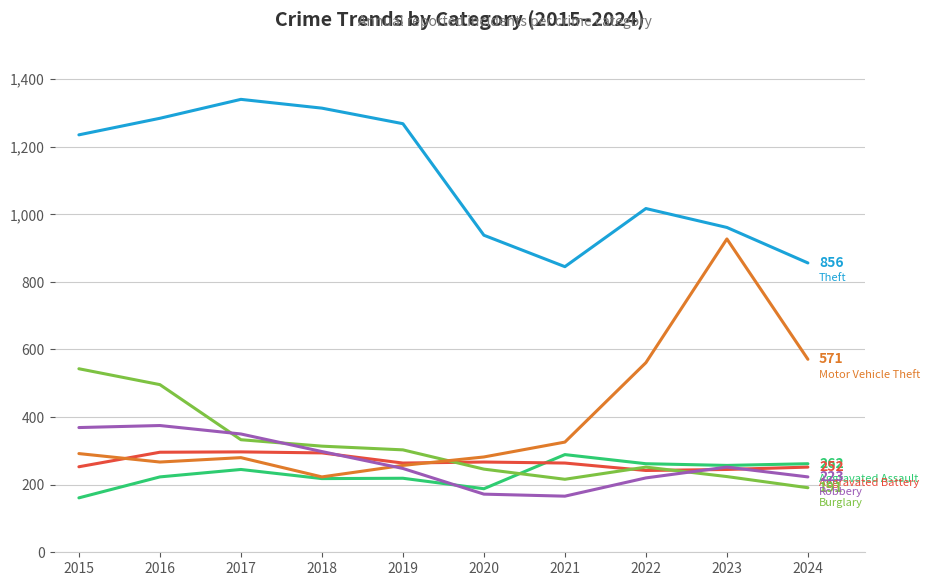

What is the spread (max minus min) of values at 2018?

1096